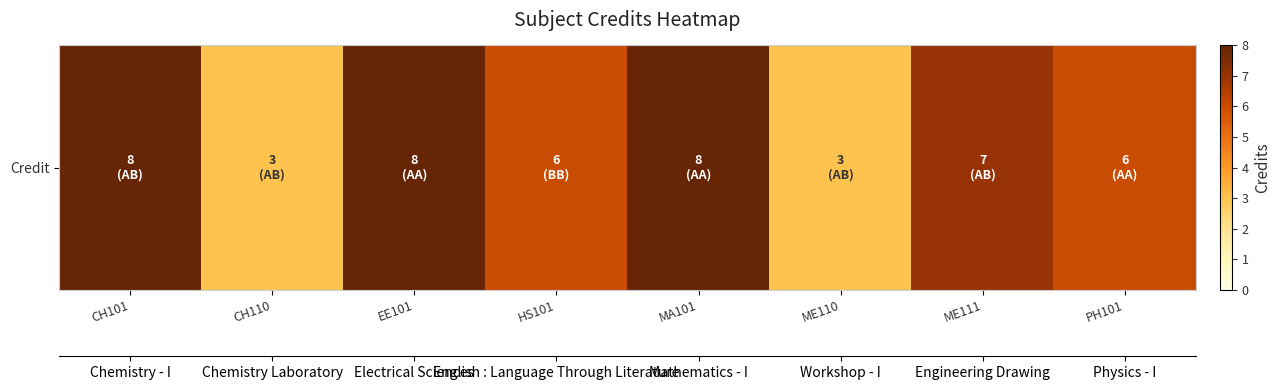

What is the maximum value shown in the chart?

8